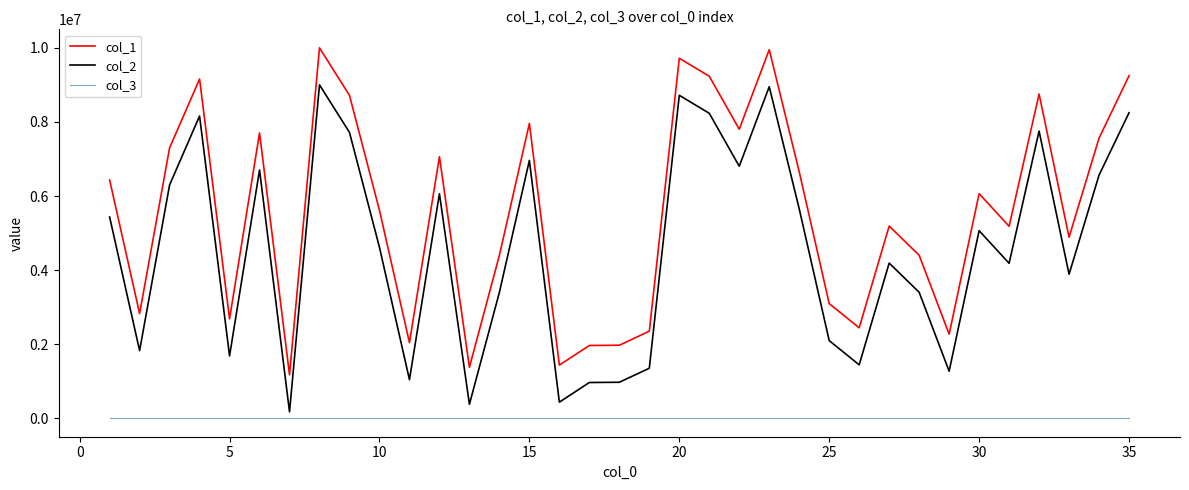

True or false: col_1 and col_3 cross at least once.

False